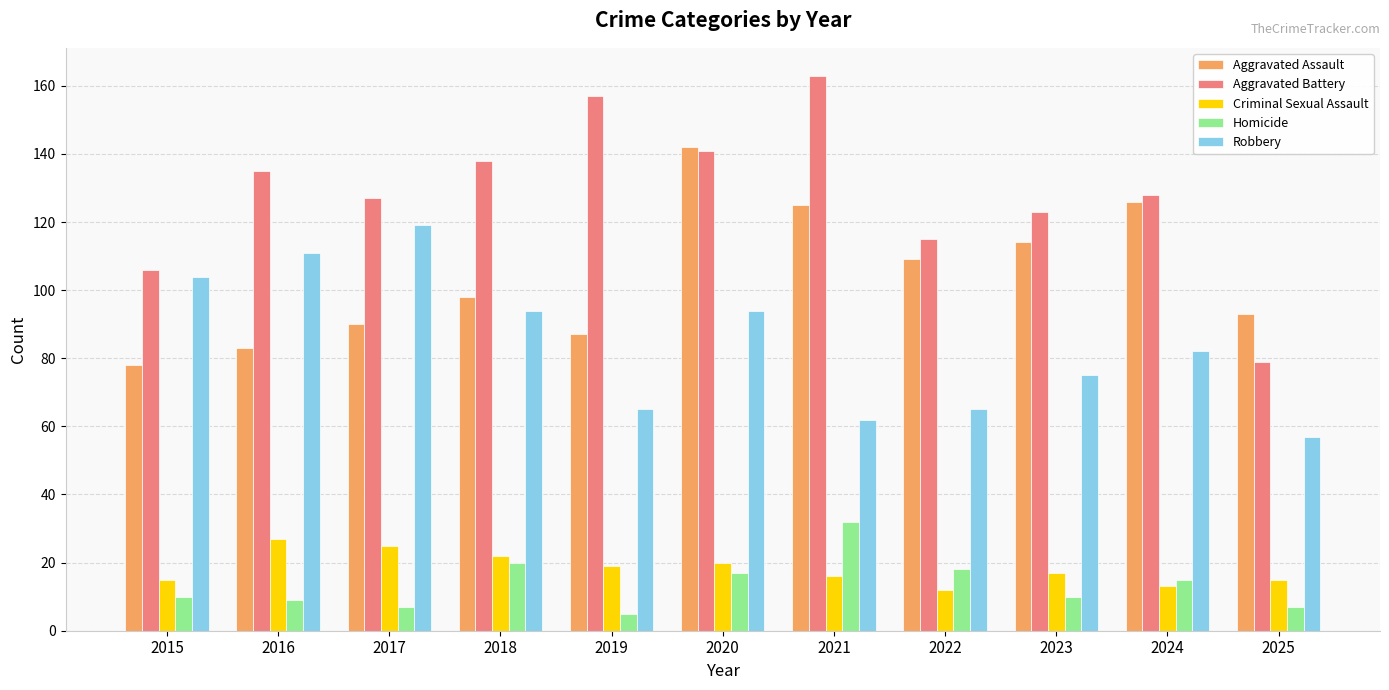

Which series has the largest total across all categories?

Aggravated Battery